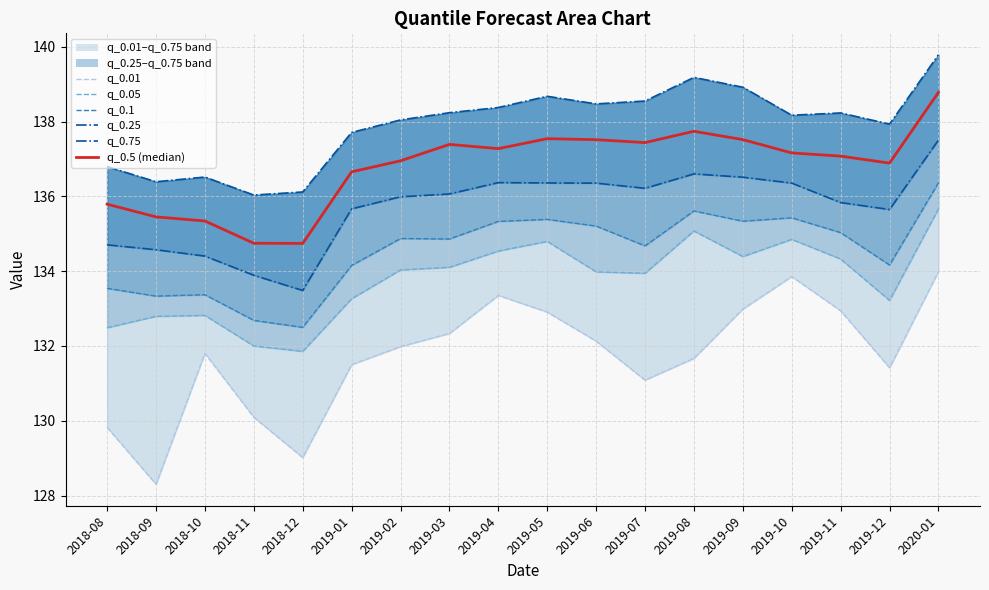

At which category does q_0.01 reach its first local peak?

2018-10